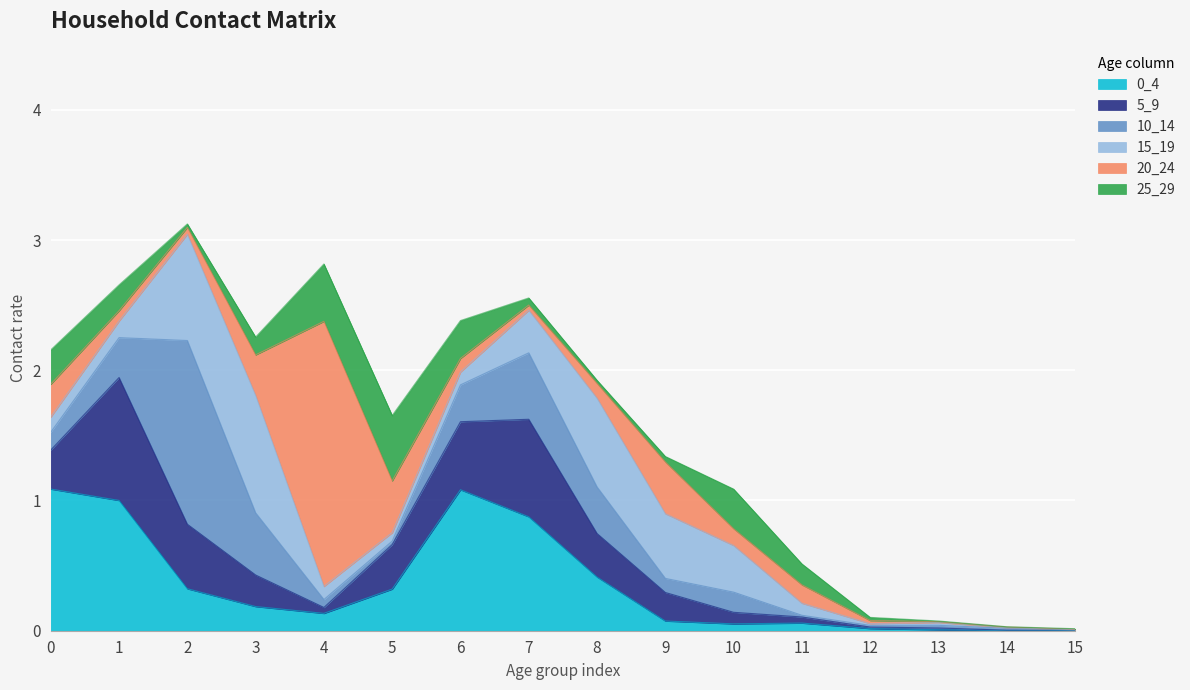

Between 8 and 2, which is larger?

8